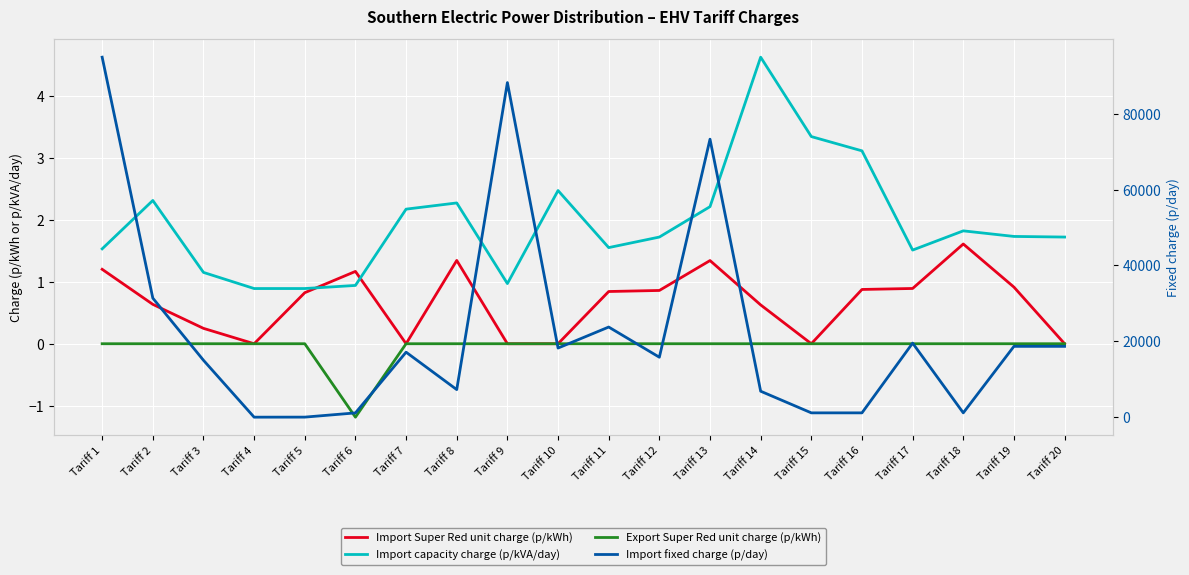

Which category has the highest value across all series?

Tariff 1